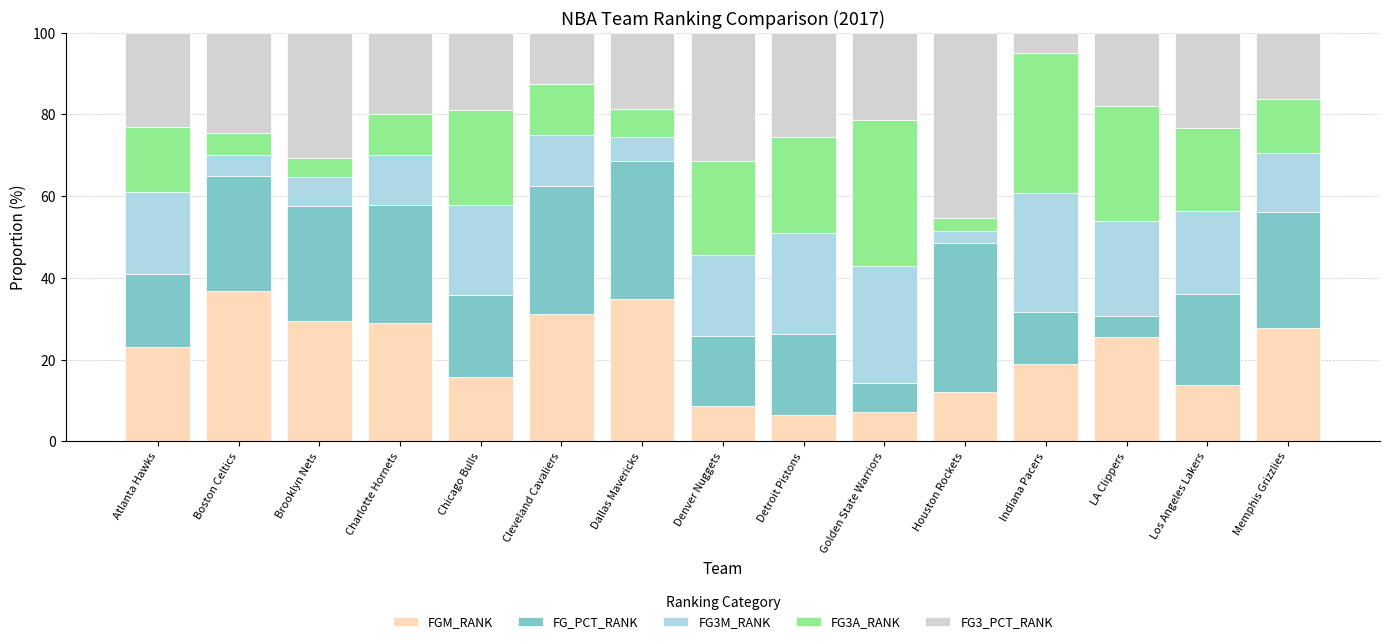

What is the maximum value for FGM_RANK?

36.8